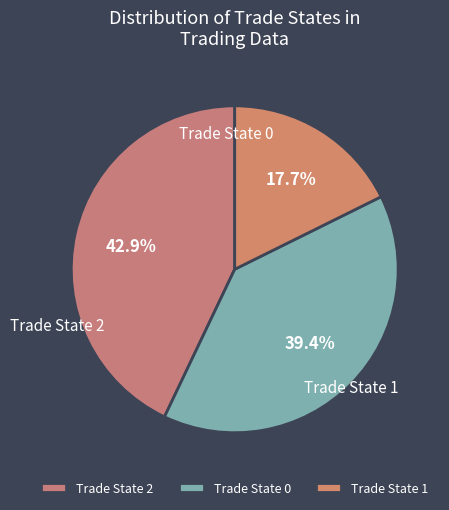

Is it true that Trade State 2 is 43% of the pie?

True